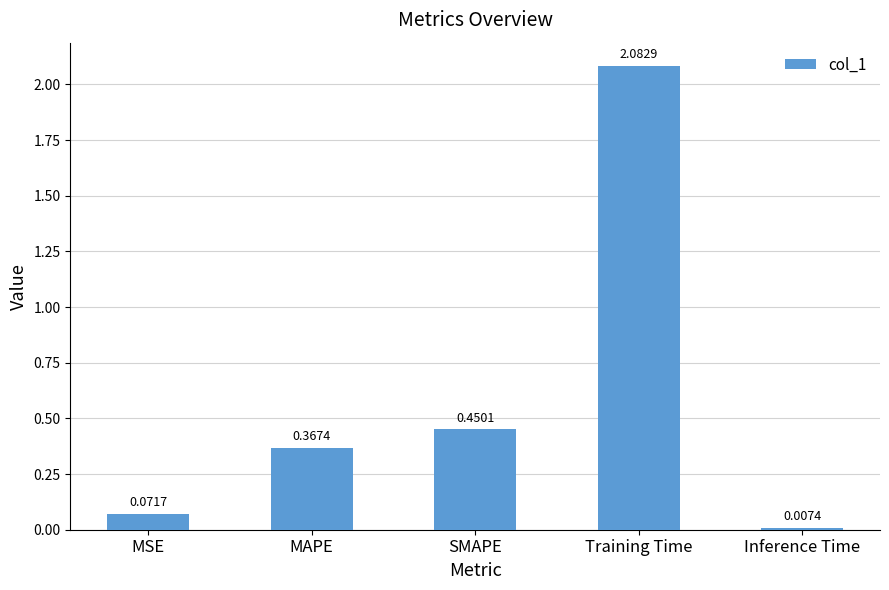

Which category has the lowest value across all series?

Inference Time